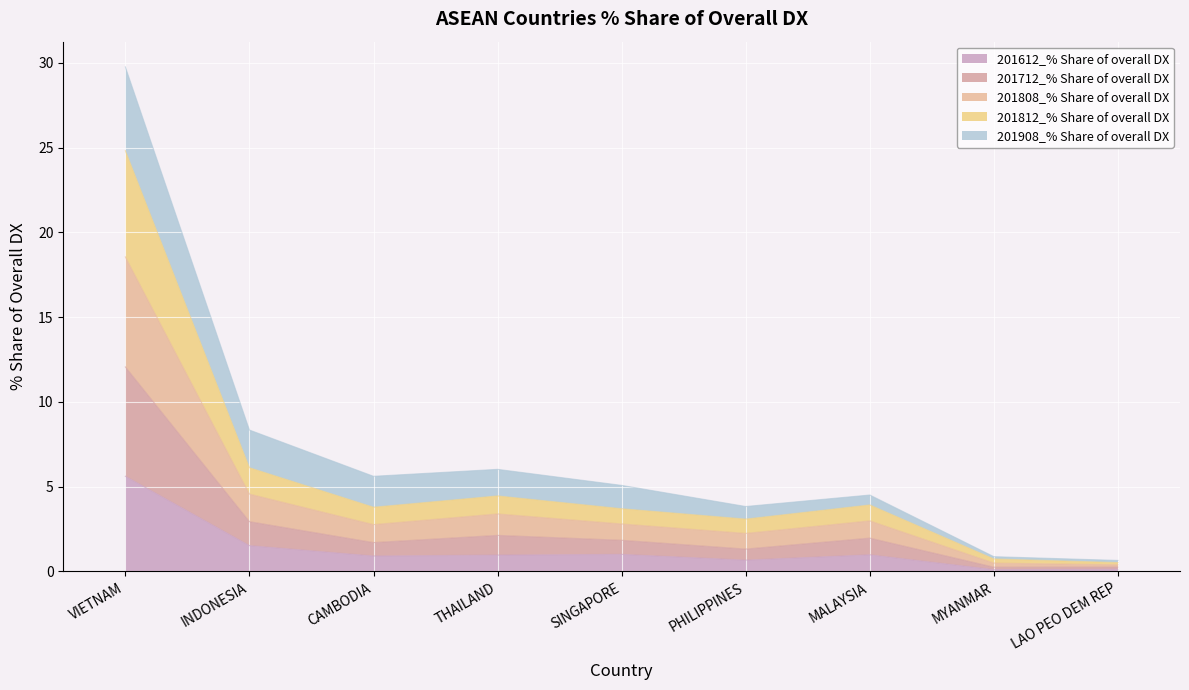

At which category does the chart reach its minimum across all series?

MYANMAR